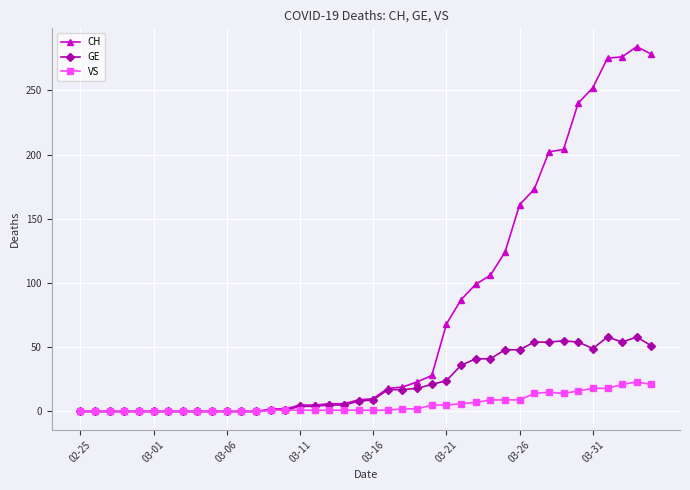

Which series has the largest range (max minus min)?

CH